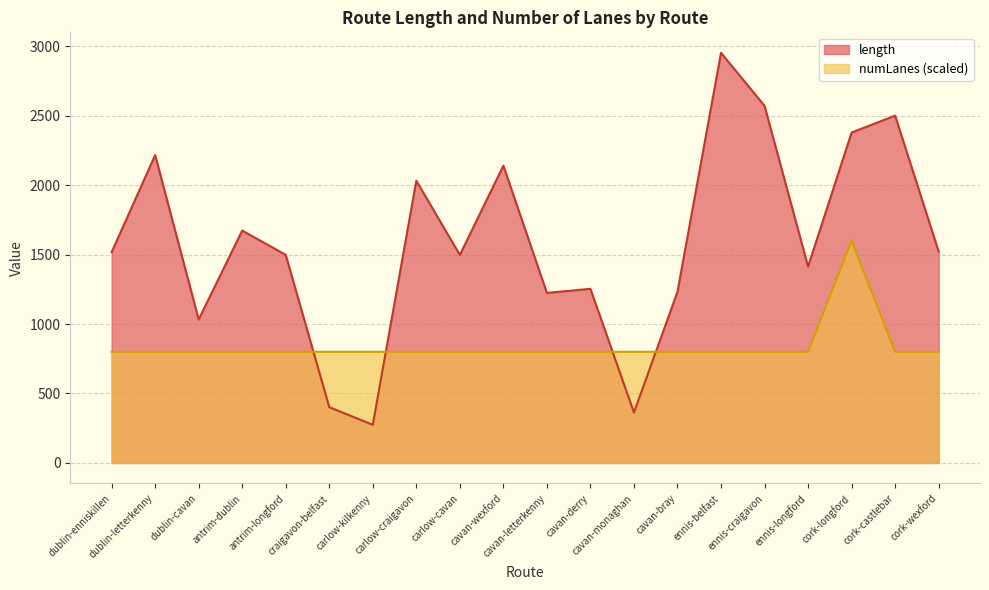

Which series has the largest total across all categories?

length